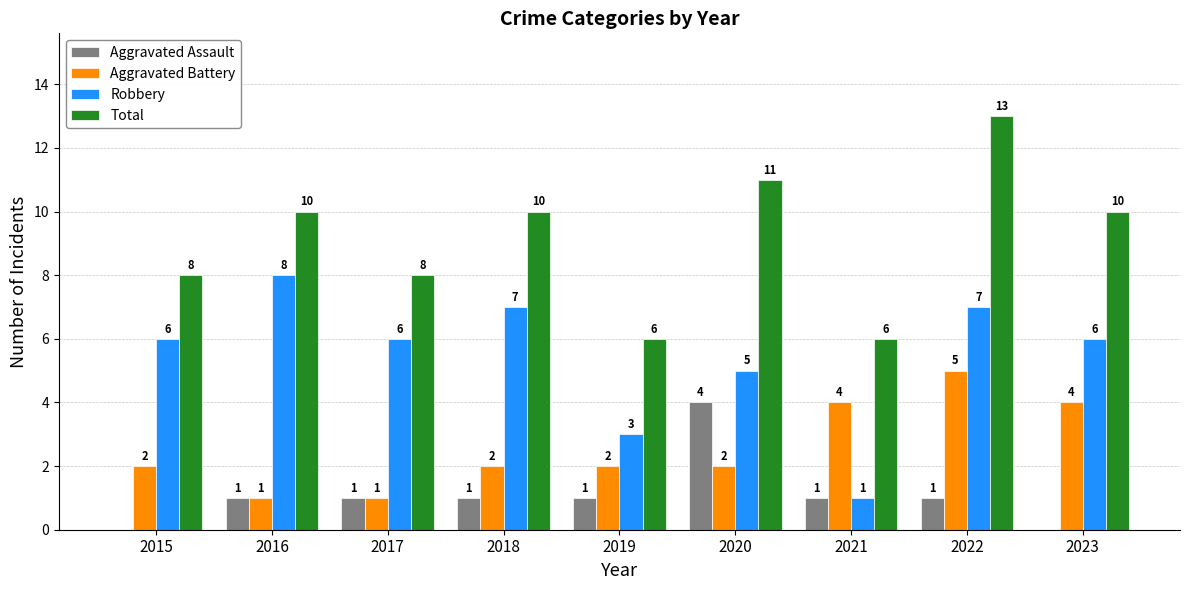

How many distinct data groups are displayed?

4